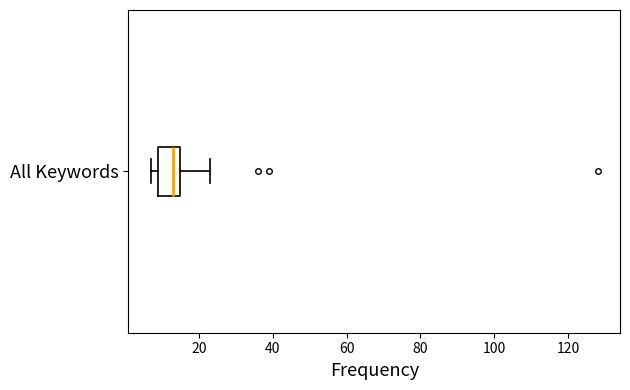

Read this box plot against the x-axis: the position of the median line, the range covered by the box, and the ends of both whiskers. The values are not printed on the chart, so give them approximately, as read against the axis.

median 14, box 10 to 16, whiskers 8 to 24